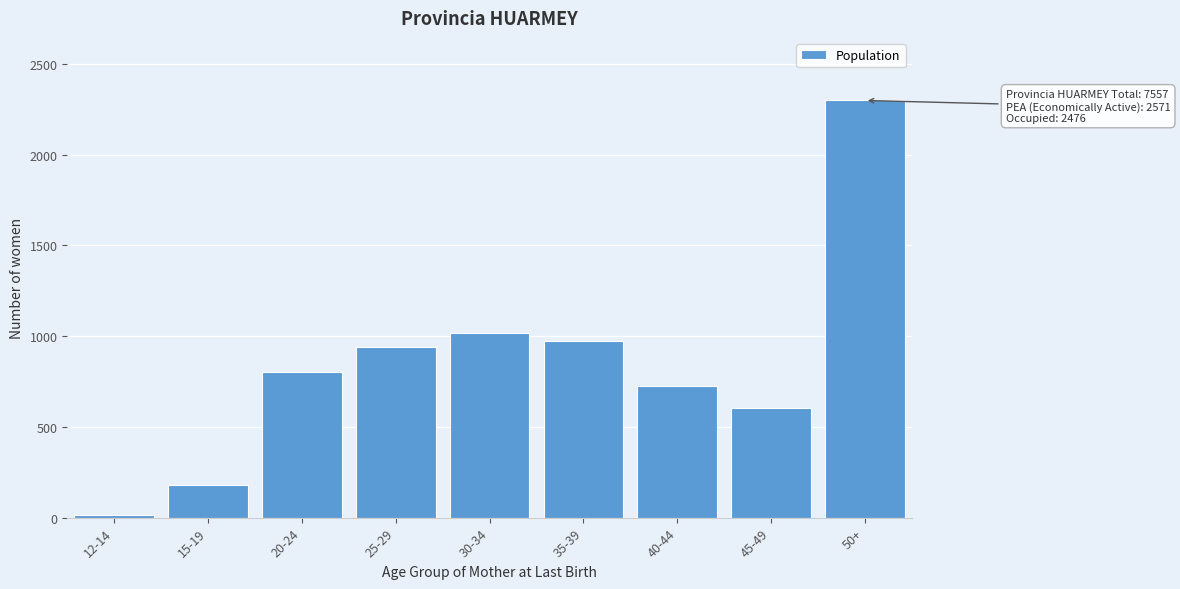

Reading right to left, what are all the values shown in this chart?

2299	605	725	976	1016	938	805	181	12